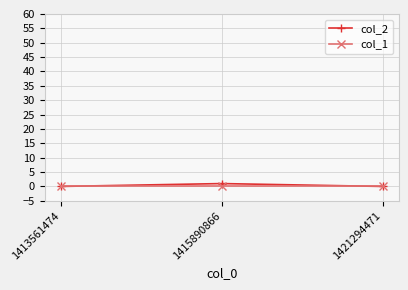

True or false: col_1 has a value of 0 at 1413561474.

True